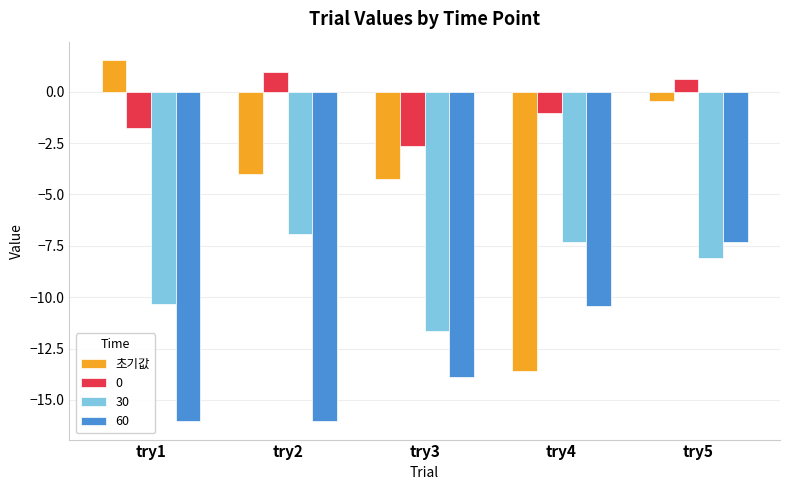

At which label does 60 first exceed -13?

try4